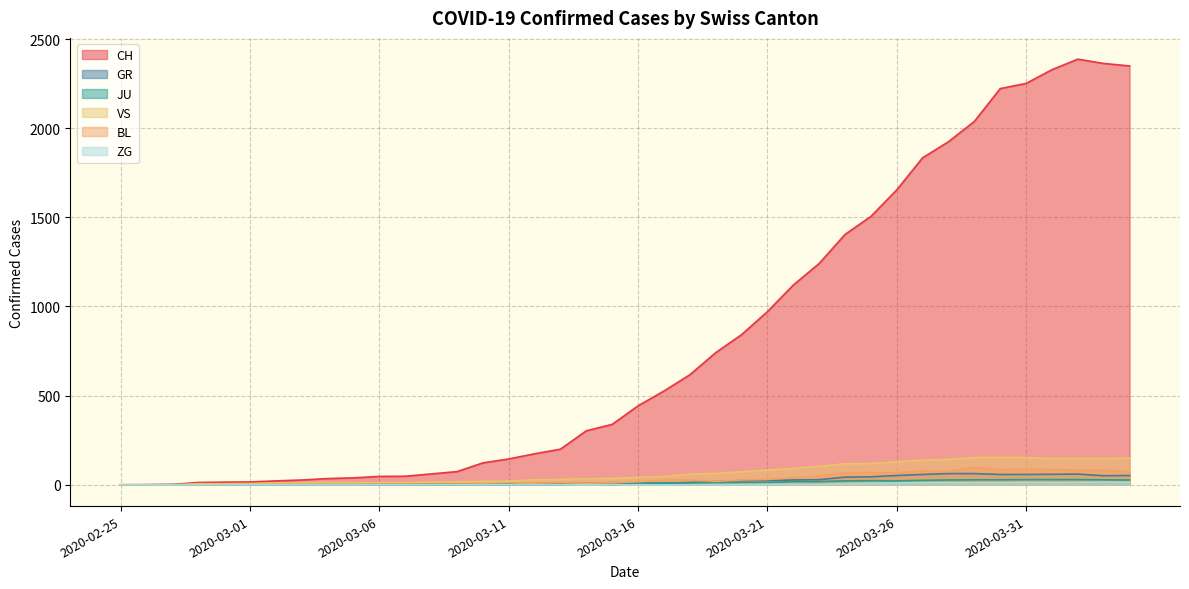

What are all the series names shown in the legend?

CH, GR, JU, VS, BL, ZG